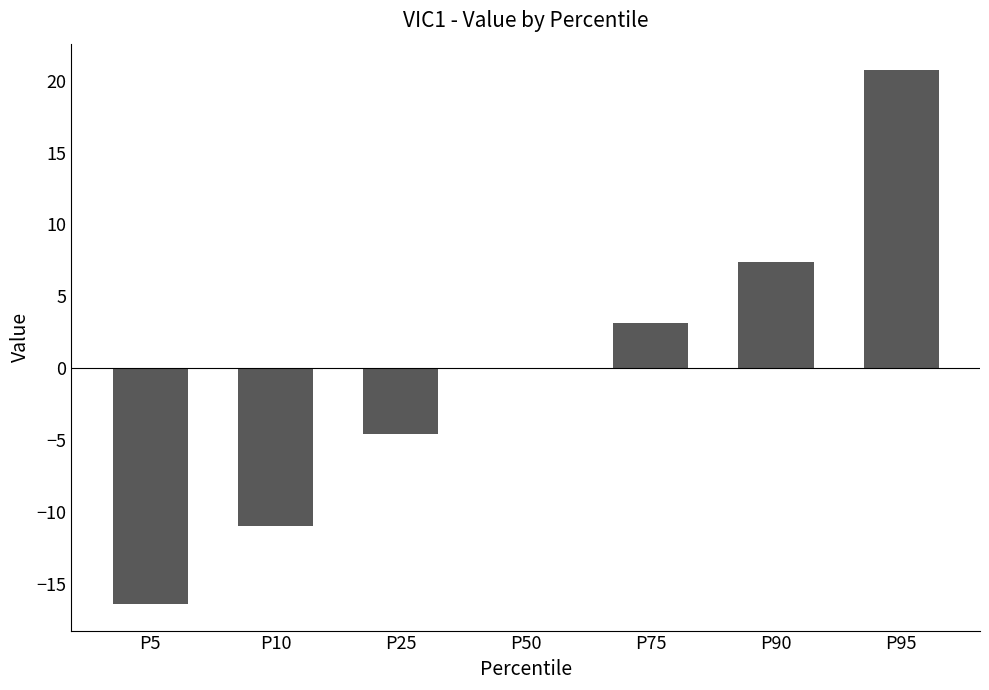

True or false: the data shows 7.4 at P90.

True